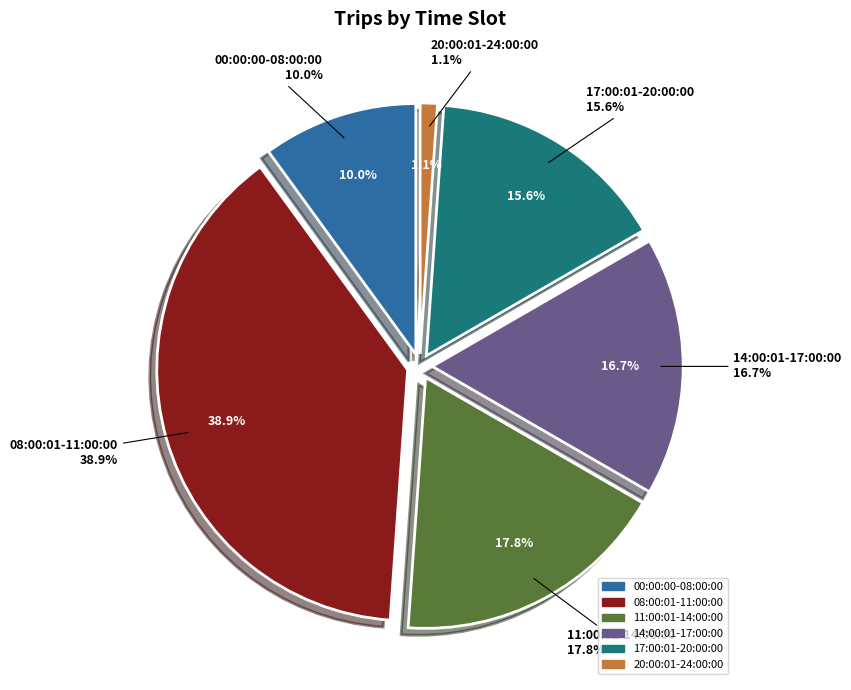

To the nearest percent, what percentage of the pie is 14:00:01-17:00:00?

17%